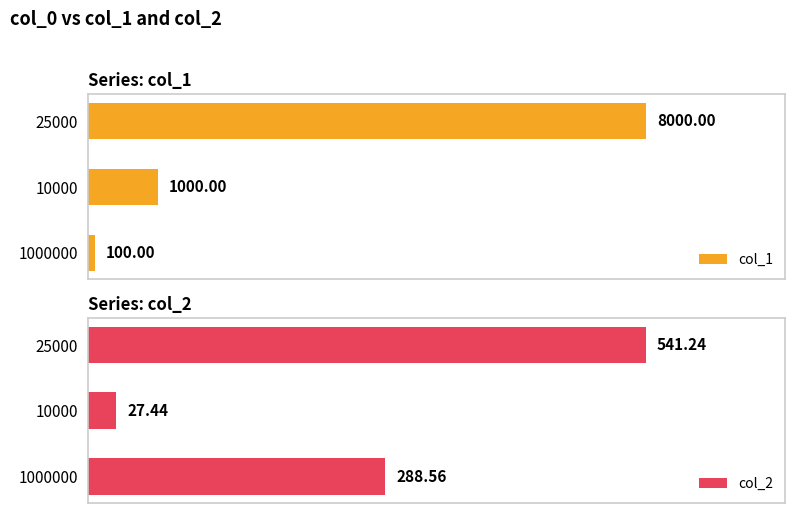

Rank the categories by col_1 value from lowest to highest.

1000000, 10000, 25000